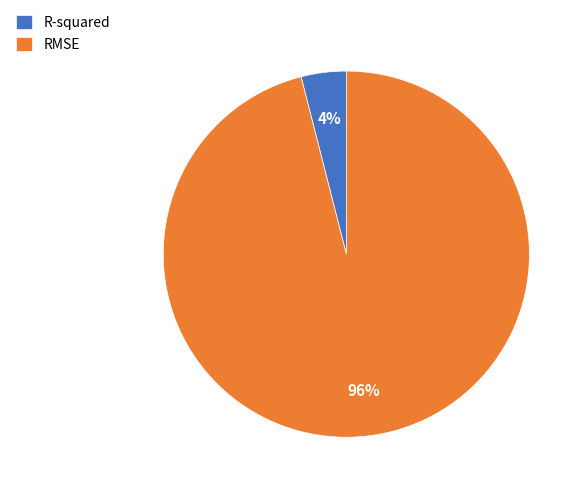

What is the smallest slice in the pie chart?

R-squared